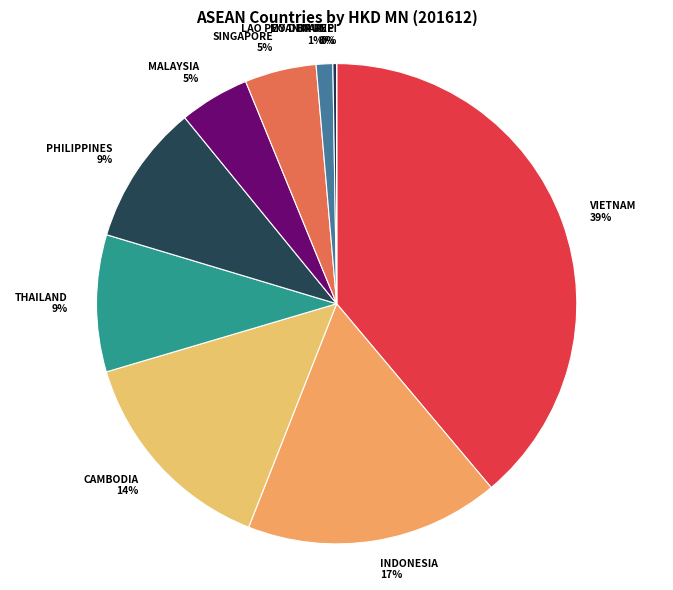

Does PHILIPPINES 9% represent more than half of the total?

No